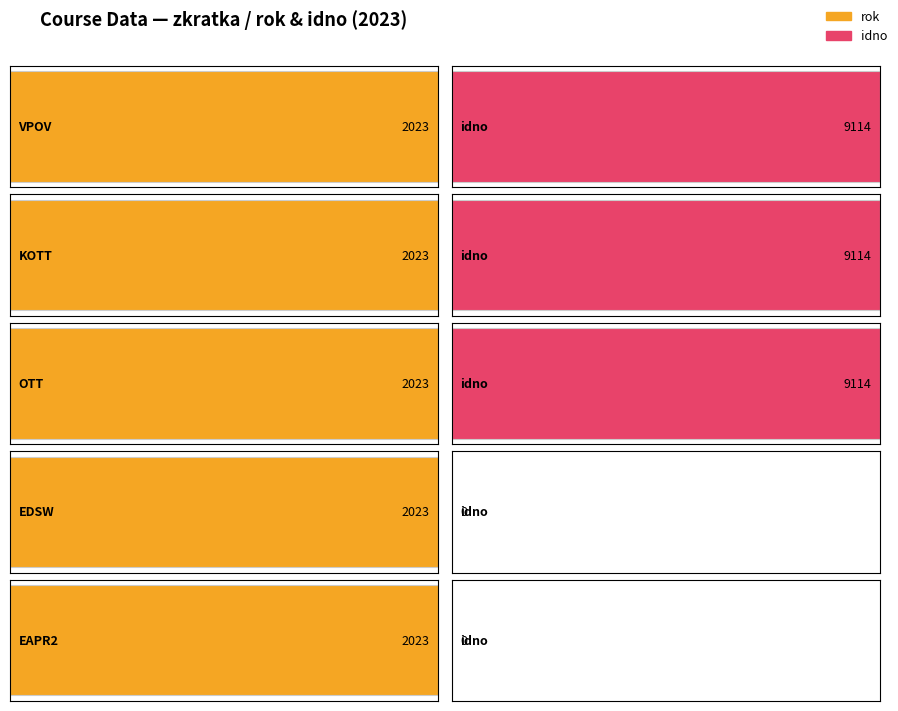

What is the label of the 1st bar from the right?

EAPR2